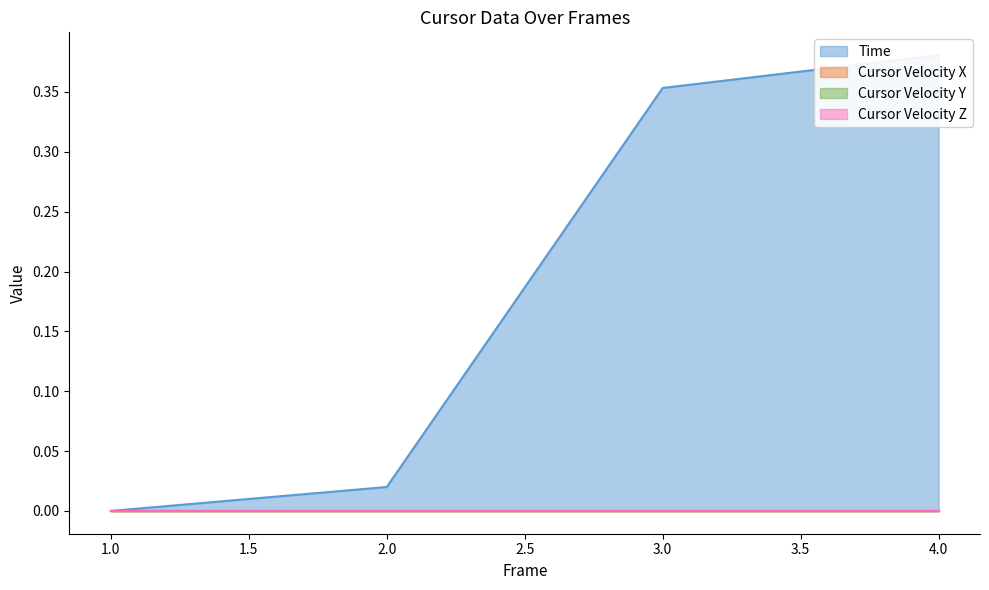

At which label is Cursor Velocity X closest to 0?

1